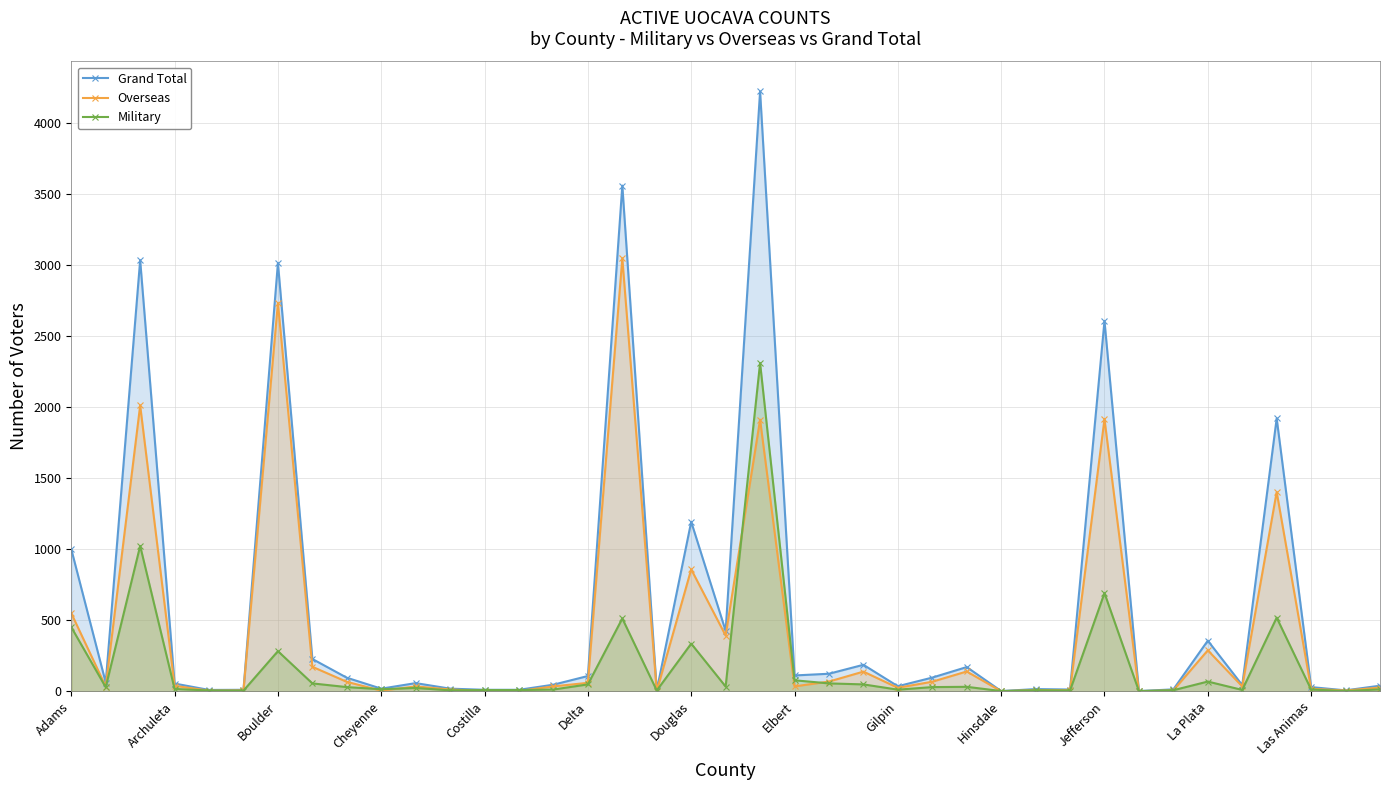

How many data points in Overseas are less than 34?

17